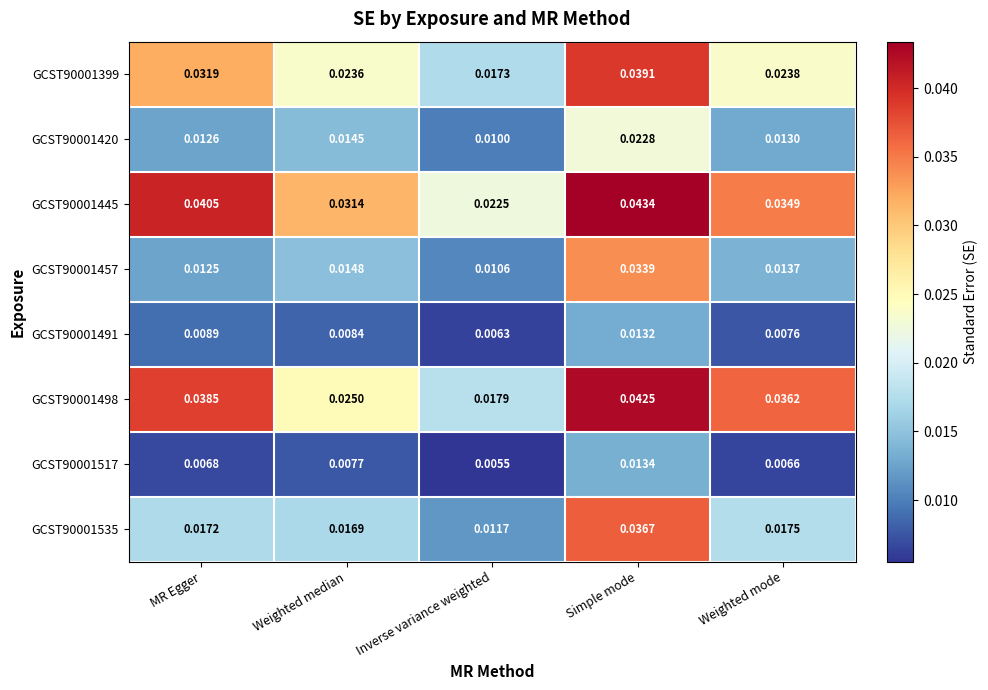

Is the value of GCST90001457 at Simple mode greater than the value of GCST90001399 at Inverse variance weighted?

Yes